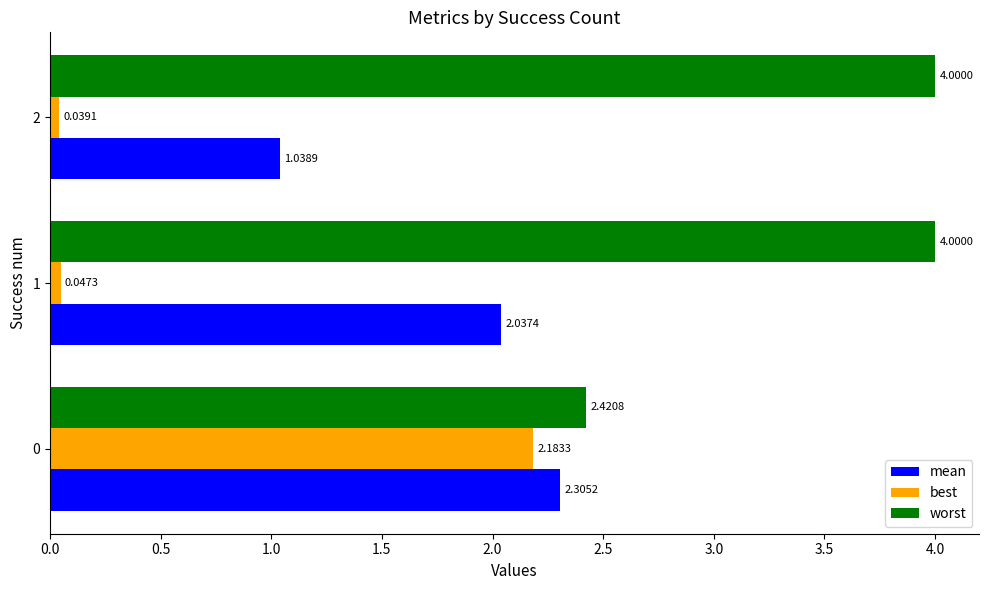

What is the sum of the mean values at 1 and 2?

3.1